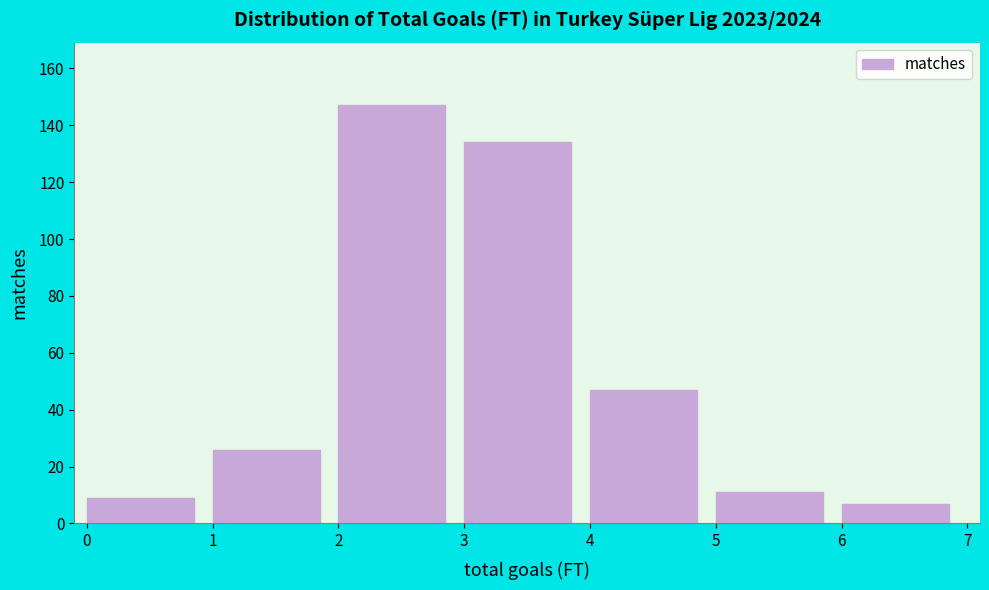

Which range on the x-axis has the tallest bar?

2 to 3